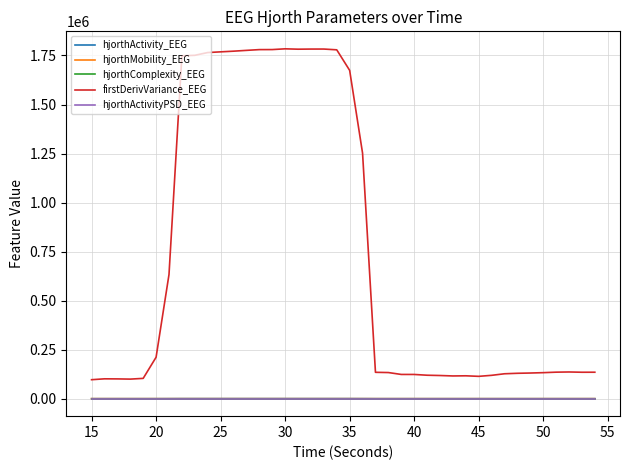

What is the greatest value displayed?

1783980.4